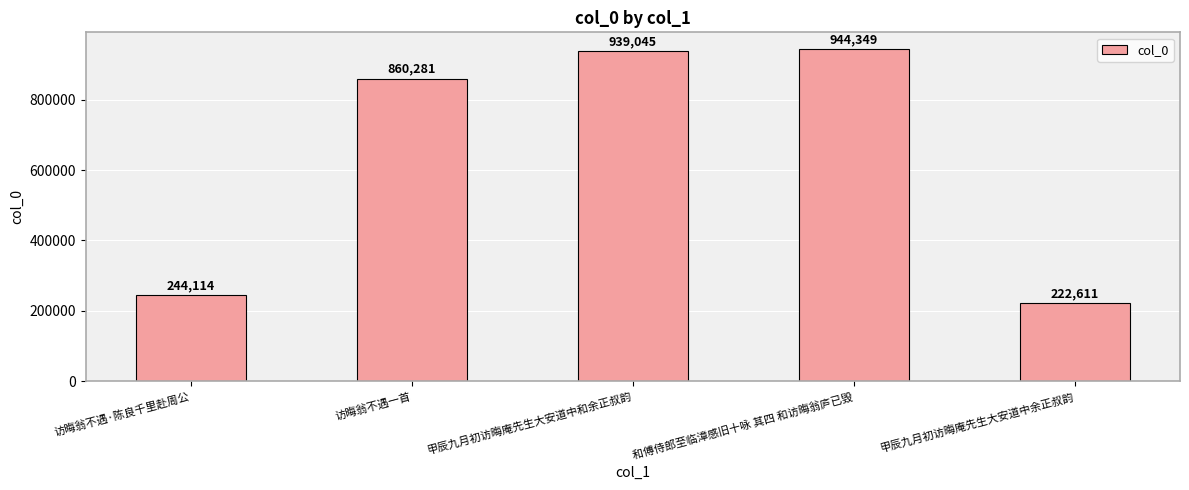

Reading left to right, transcribe all the data shown in this chart.

访晦翁不遇·陈良千里赴周公=244114	访晦翁不遇一首=860281	甲辰九月初访晦庵先生大安道中和余正叔韵=939045	和傅侍郎至临漳感旧十咏 其四 和访晦翁庐已毁=944349	甲辰九月初访晦庵先生大安道中余正叔韵=222611